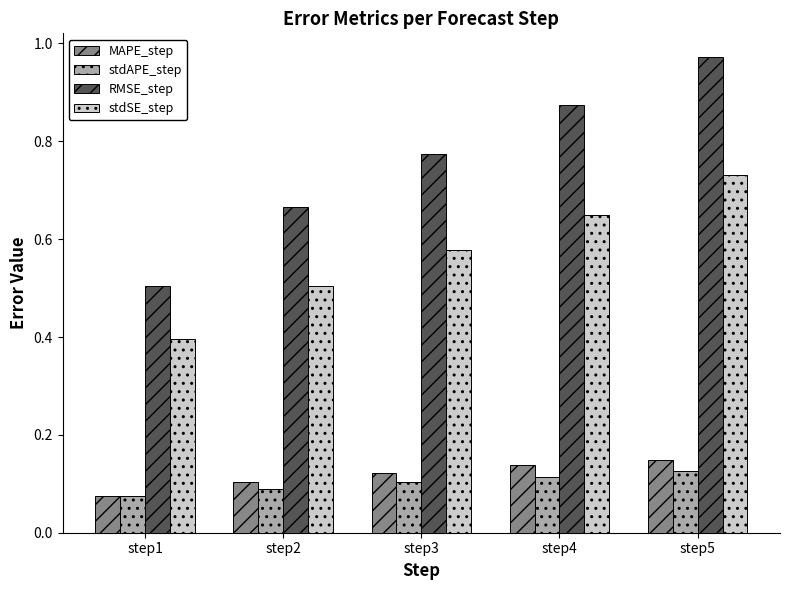

Are the bars horizontal?

No